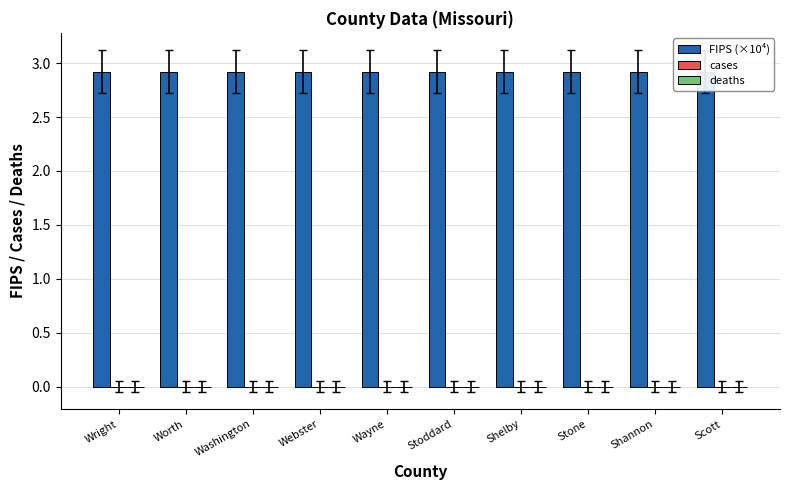

Which series has the largest total across all categories?

FIPS (×10⁴)